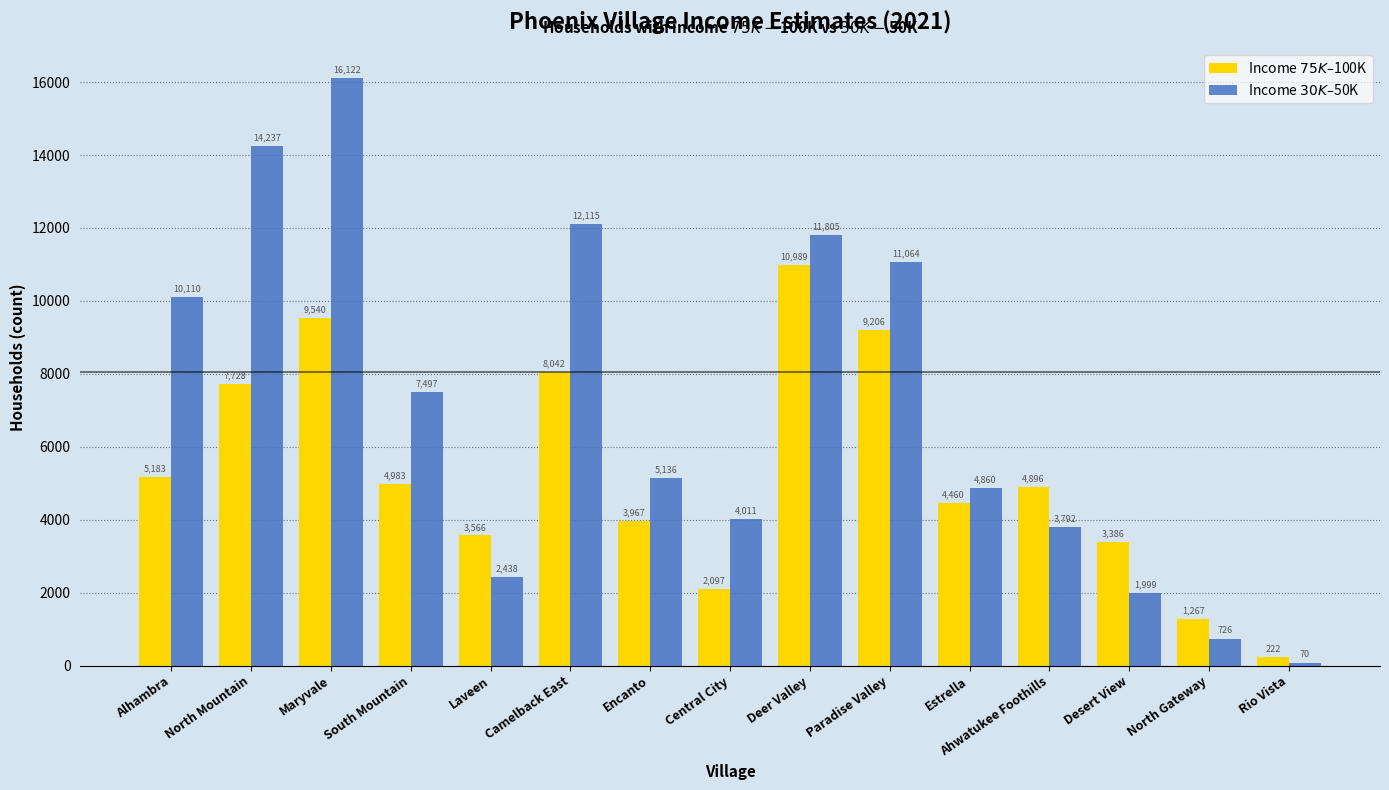

What is the smallest value displayed?

70